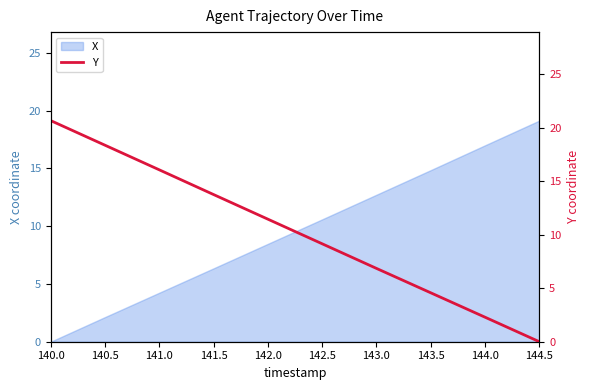

Does the chart display data point markers on the line(s)?

No